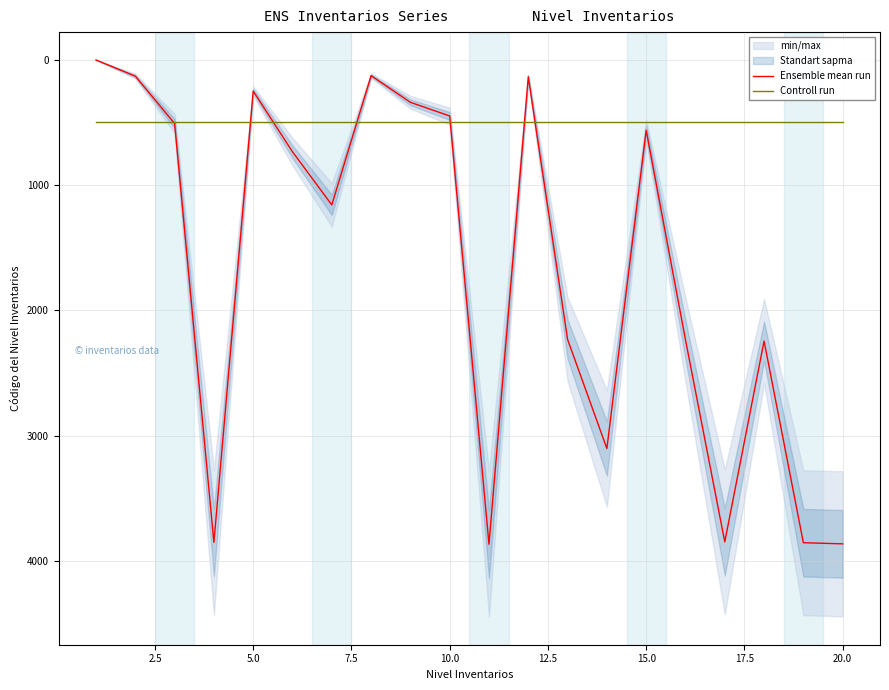

Rank the series by their maximum value, from highest to lowest.

Ensemble mean run, Controll run